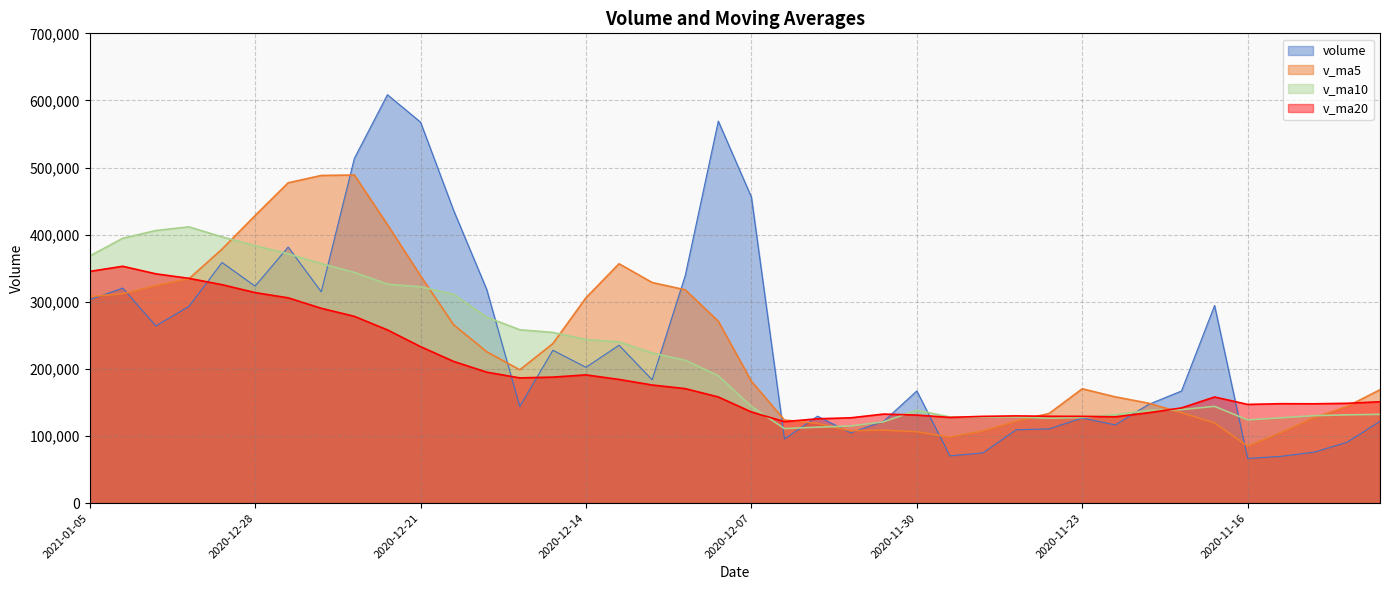

Where is volume nearest to the value 337603?

2020-12-09